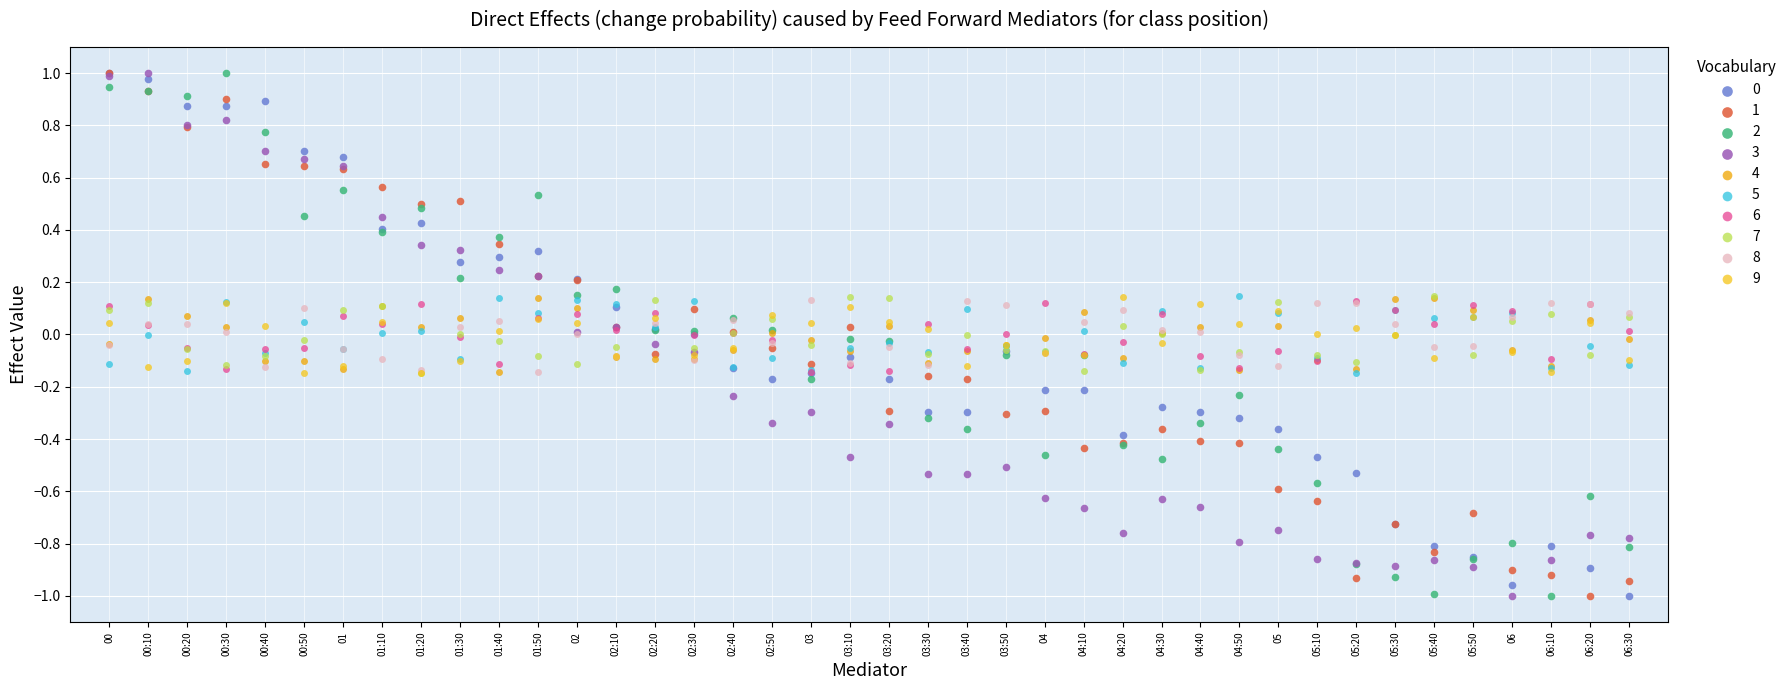

How many data points are displayed?

400